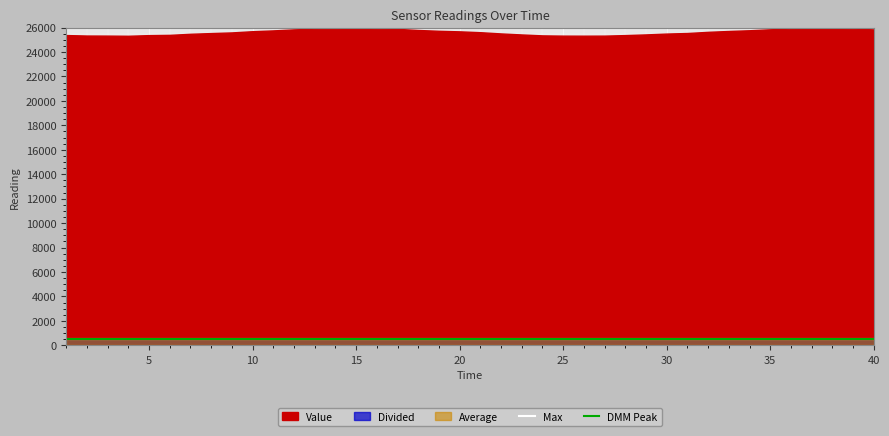

Does the chart display data point markers on the line(s)?

No